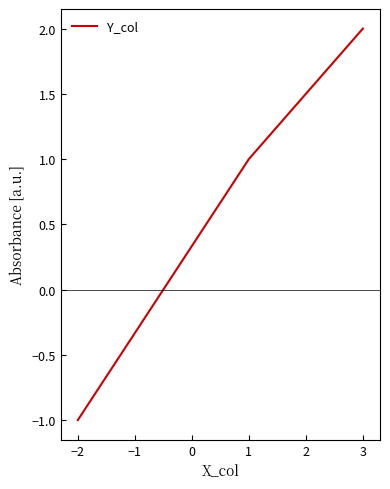

Rank the categories by value from highest to lowest.

3, 1, −2